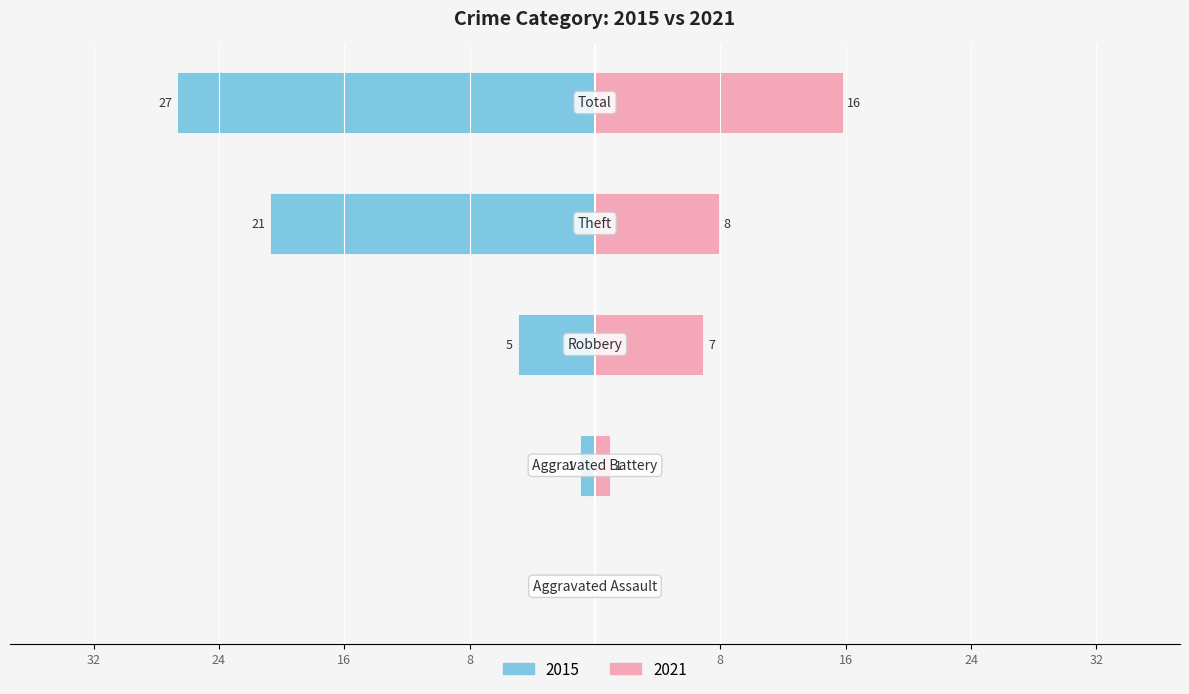

Reading right to left, what are all the values shown in this chart?

2021: Total=16	Theft=8	Robbery=7	Aggravated Battery=1	Aggravated Assault=0
2015: Total=-27	Theft=-21	Robbery=-5	Aggravated Battery=-1	Aggravated Assault=0